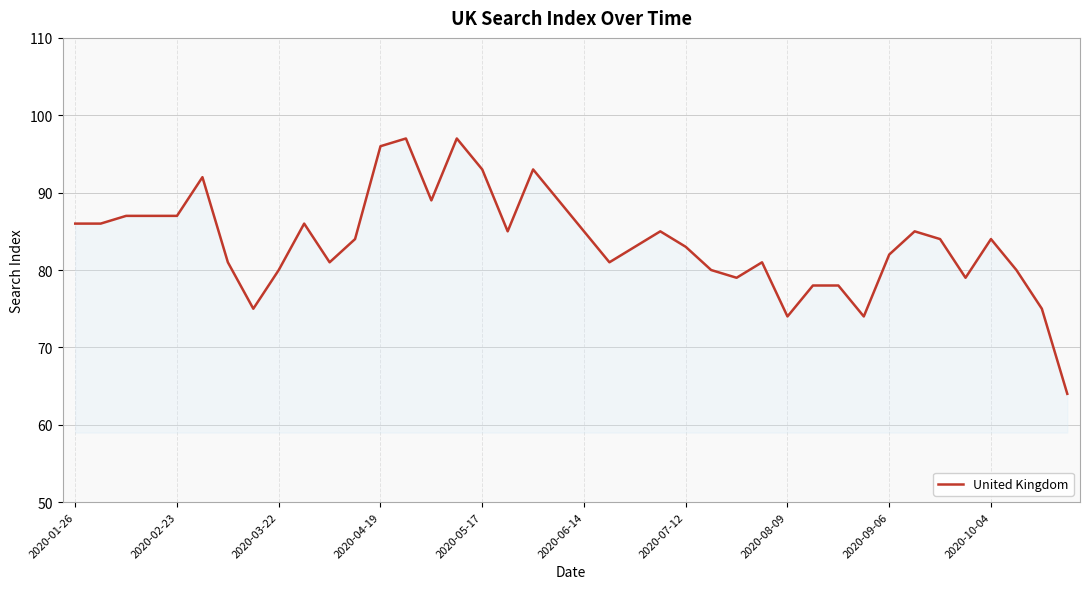

What is the greatest value displayed?

97